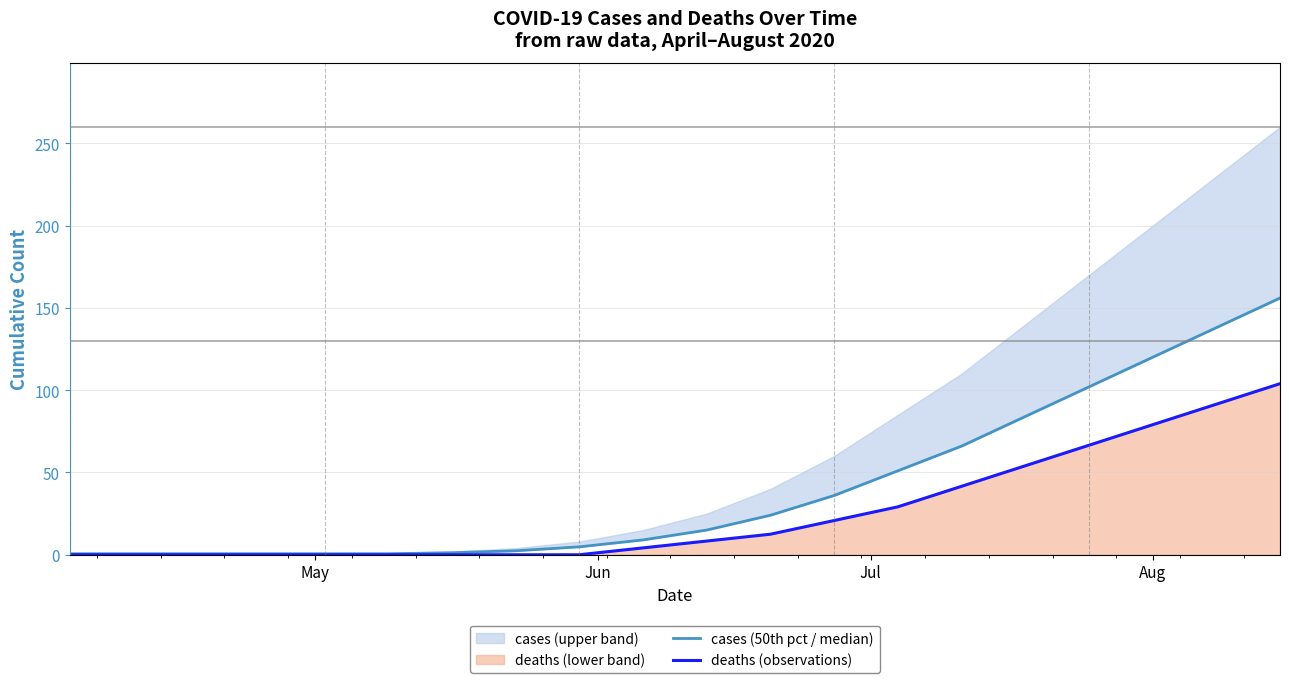

At how many categories does at least one series exceed 119?

3